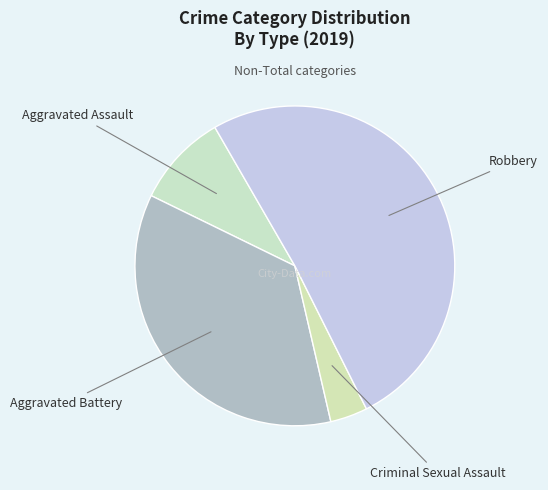

How many slices are in this pie chart?

4